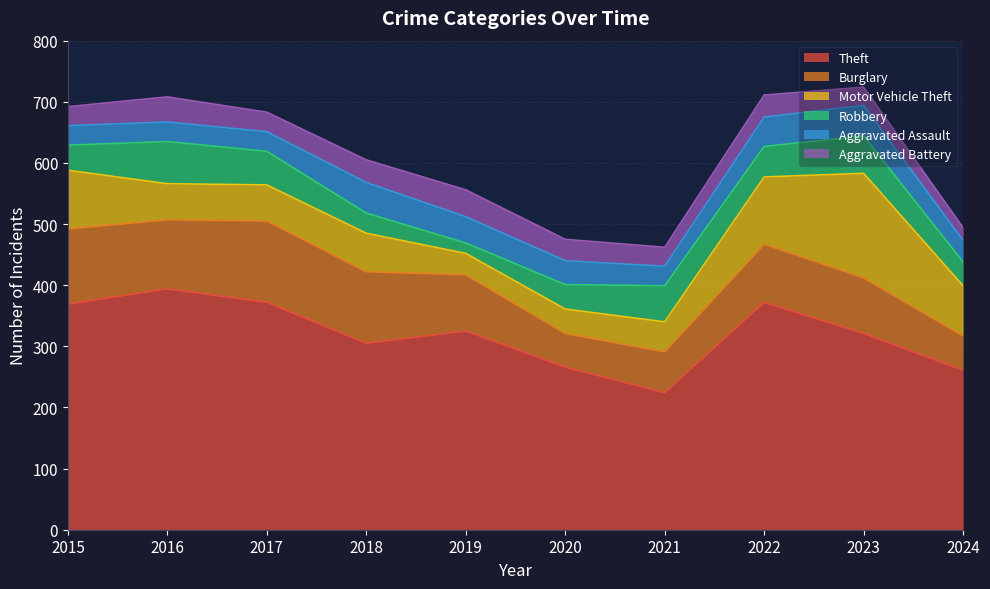

Where is Aggravated Battery nearest to the value 32?

2017